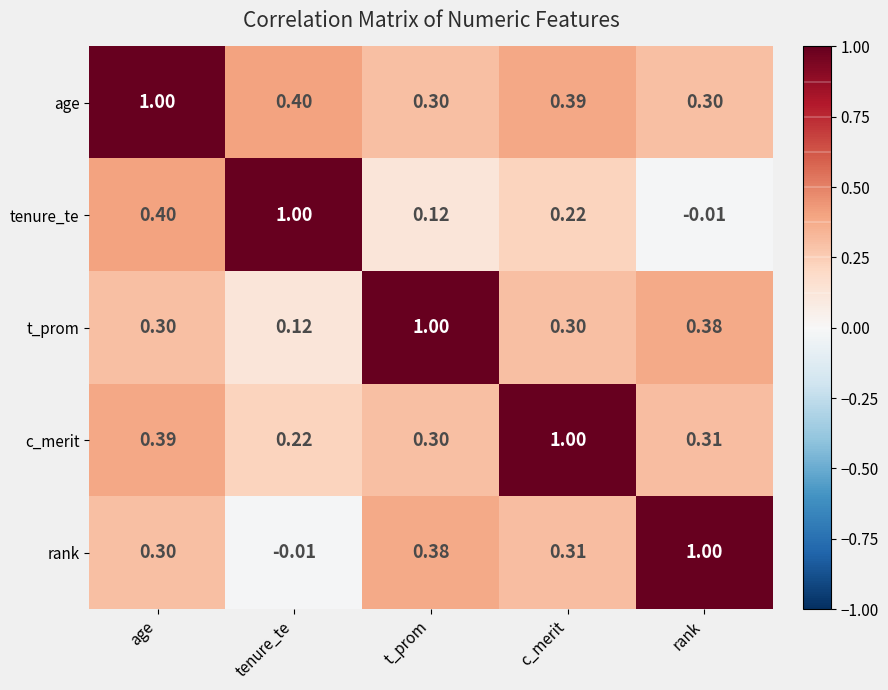

Which series has the largest total across all categories?

age